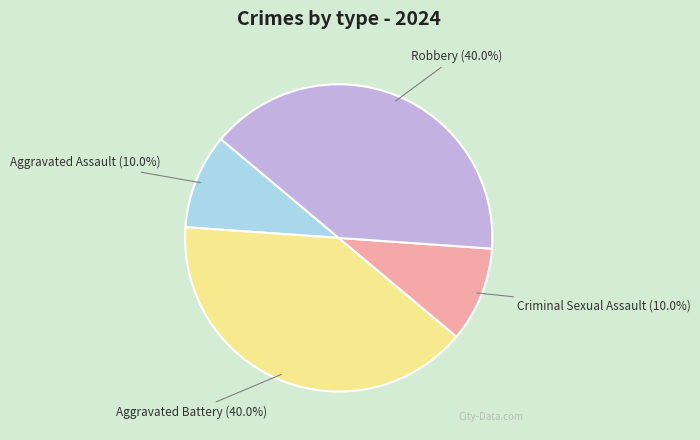

What percentage is NOT represented by Aggravated Battery?

60.0%